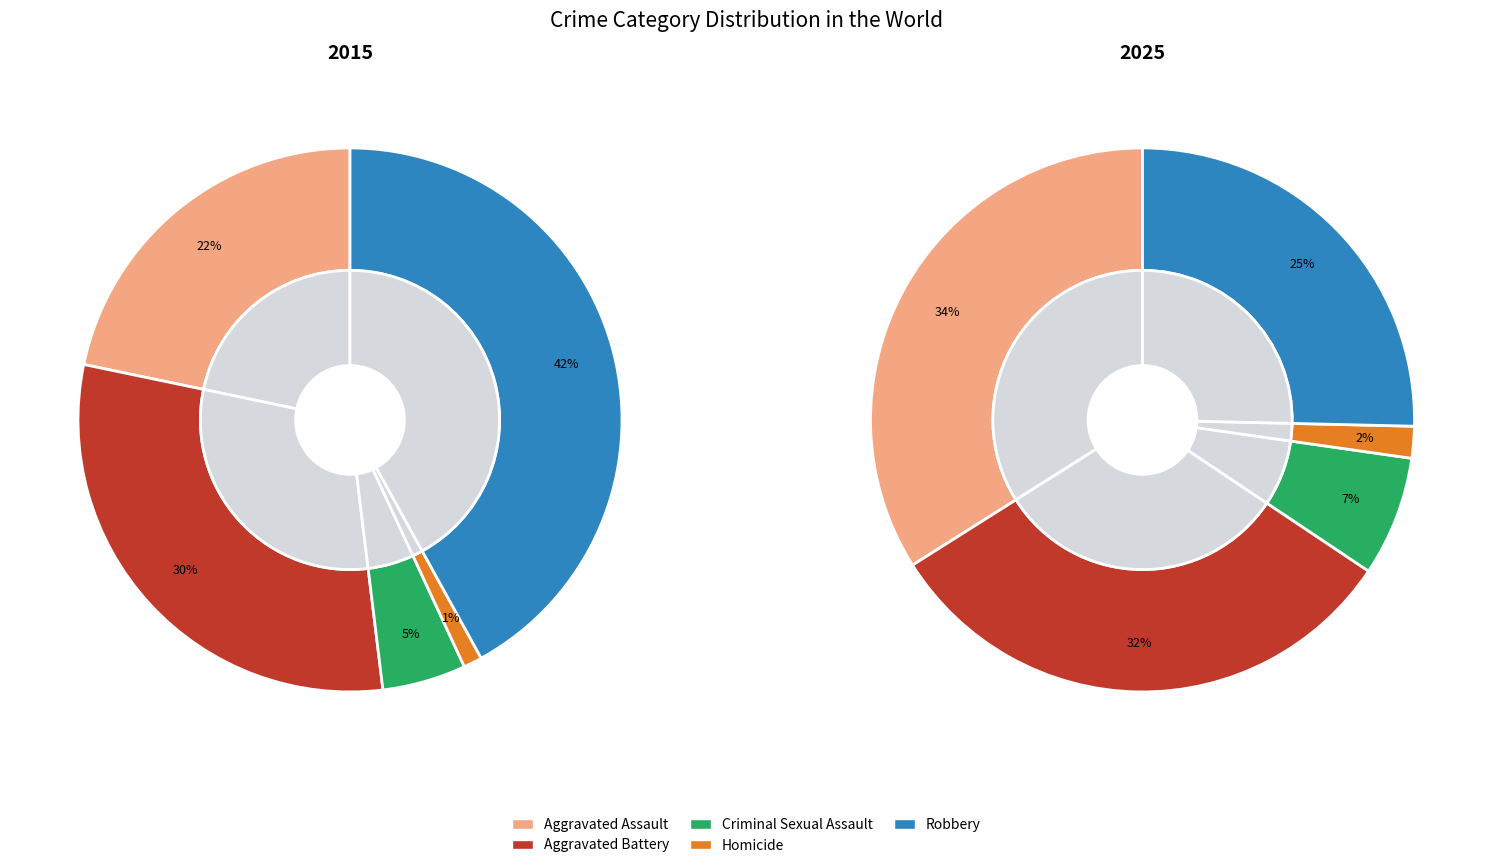

Do Aggravated Battery and Robbery together represent more than half of the pie?

Yes